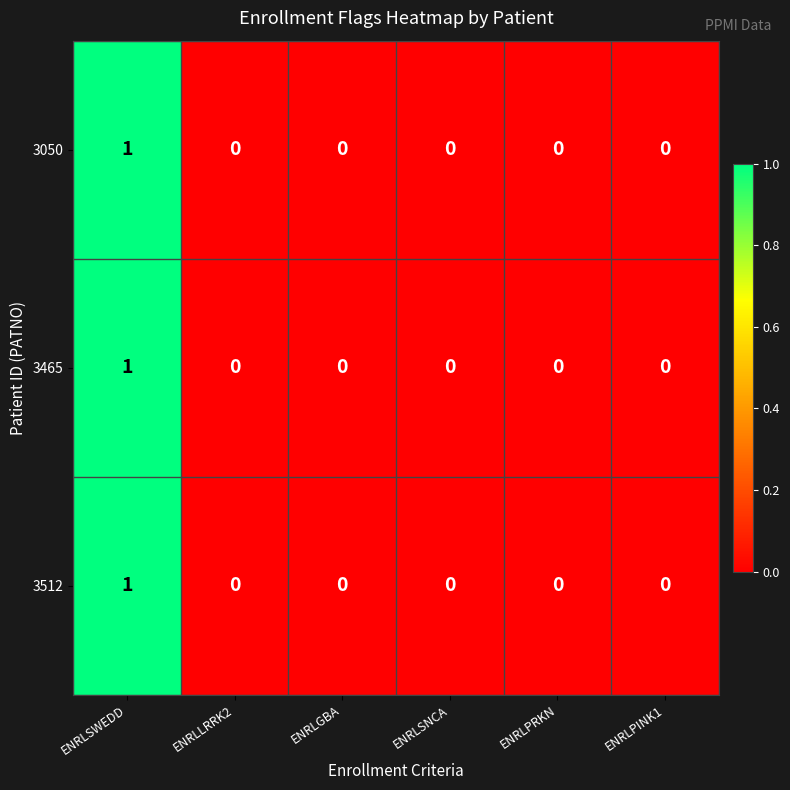

What is the maximum value shown in the chart?

1